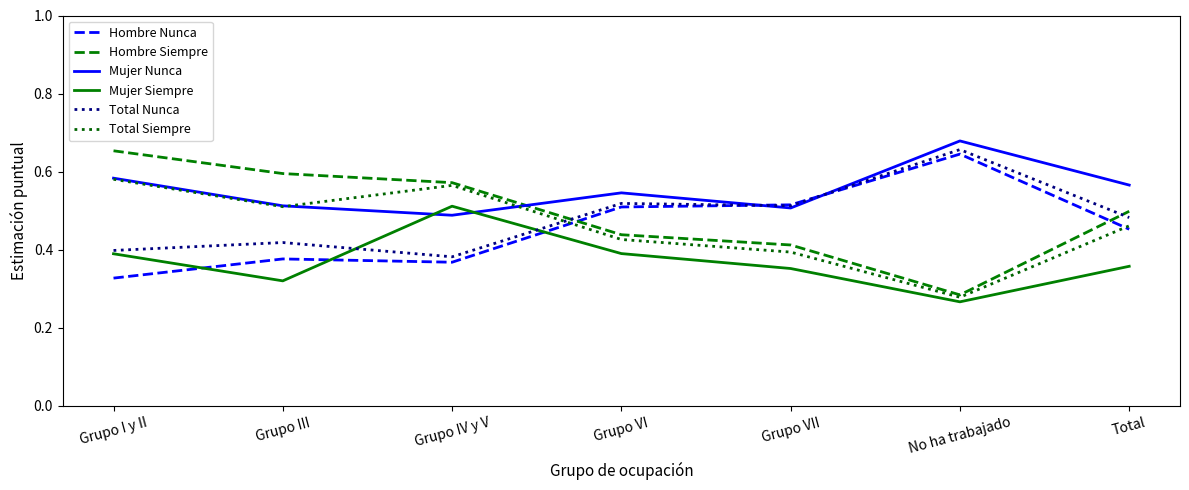

What position from the right is Total?

1